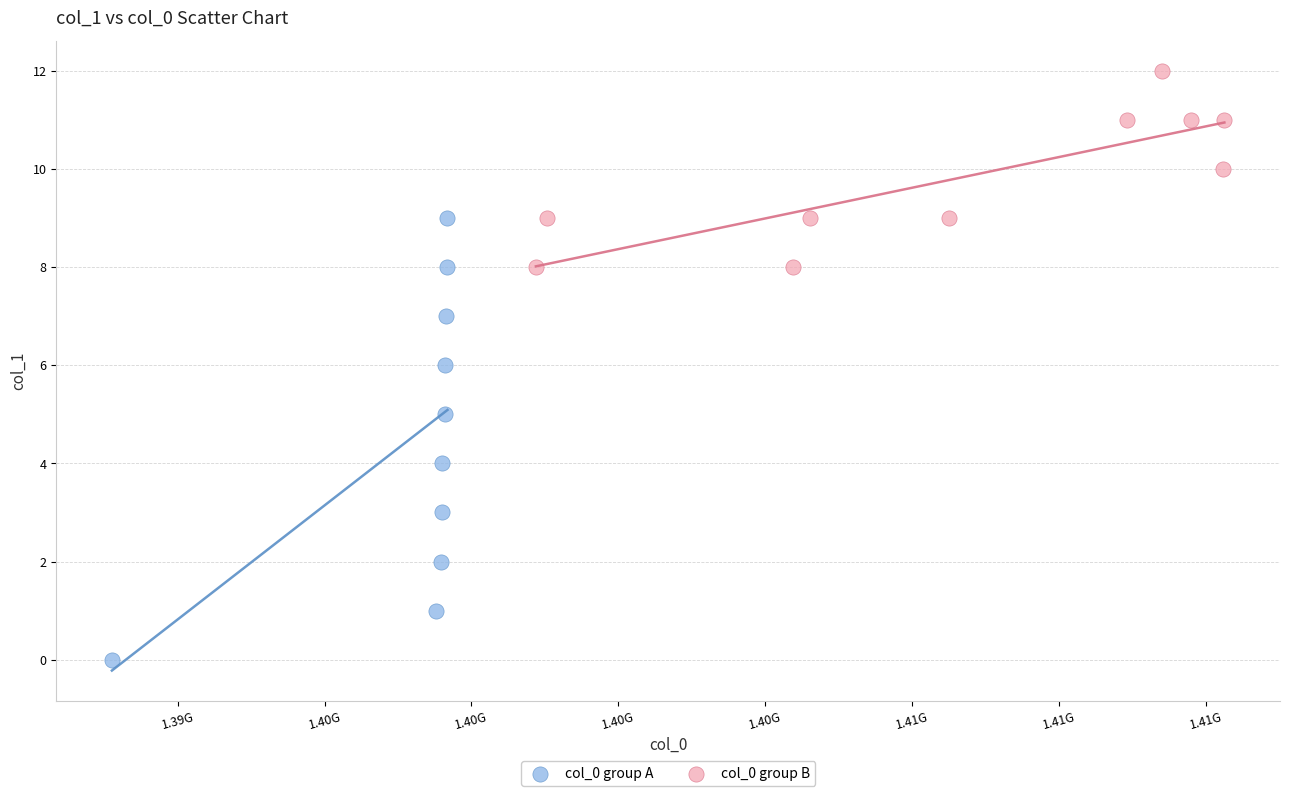

Which series contains the lowest Y value?

col_0 group A